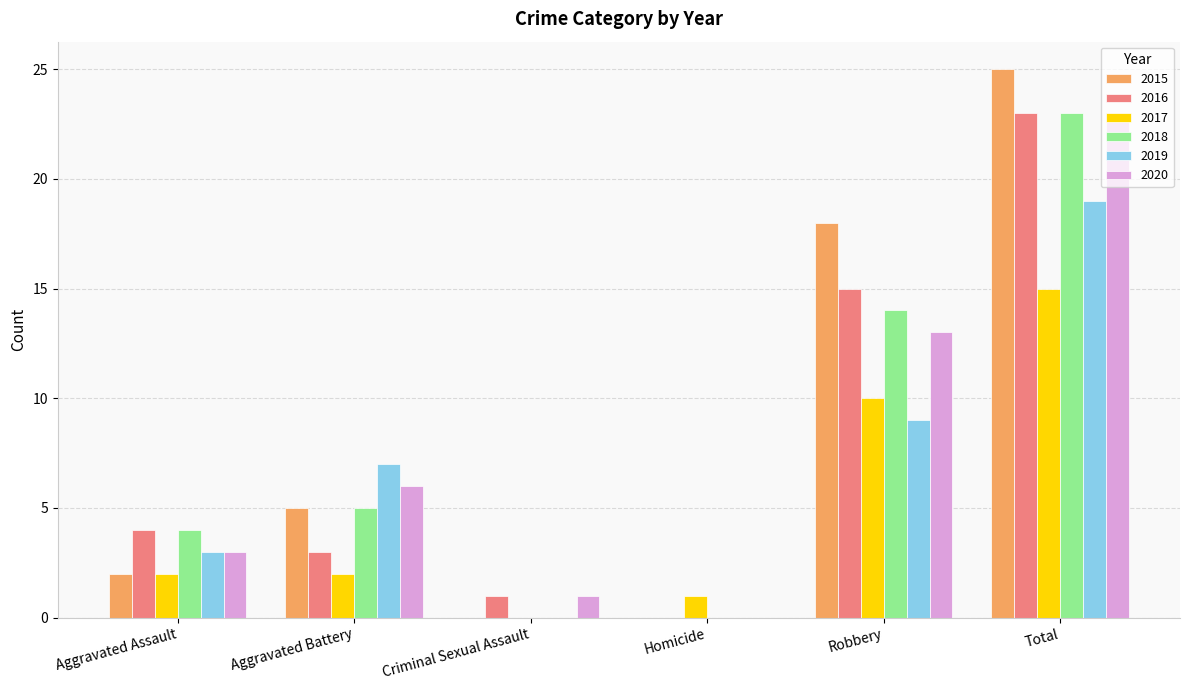

Does the chart contain stacked bars?

No